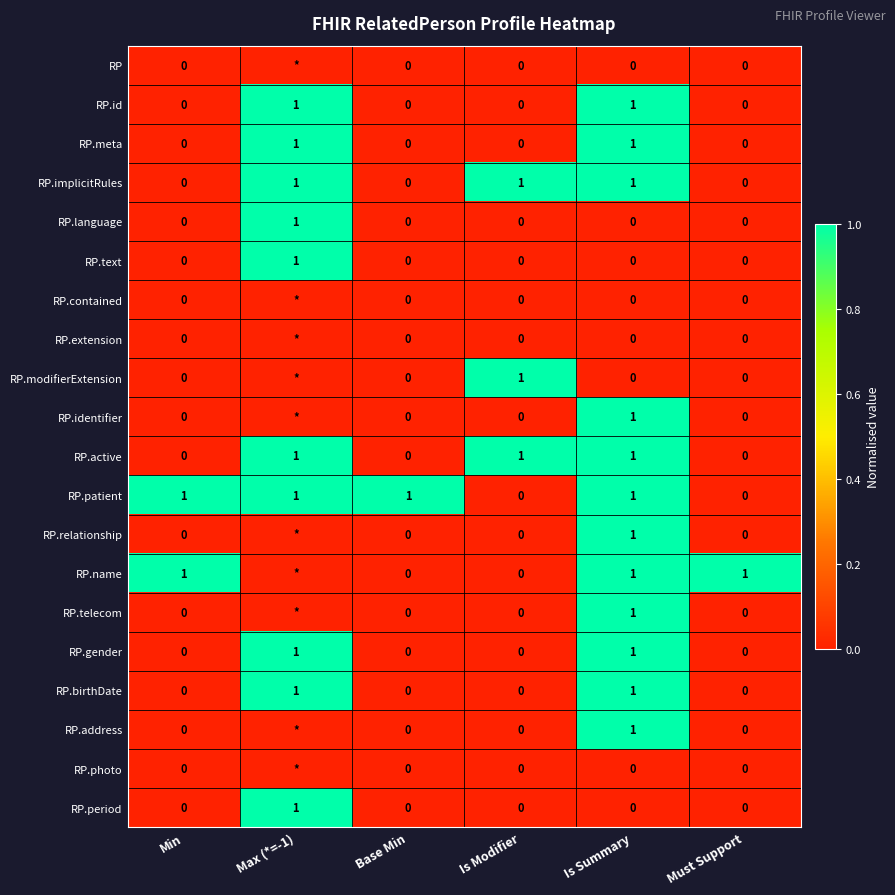

Is it true that RP.language equals 1 at Max (*=-1)?

True